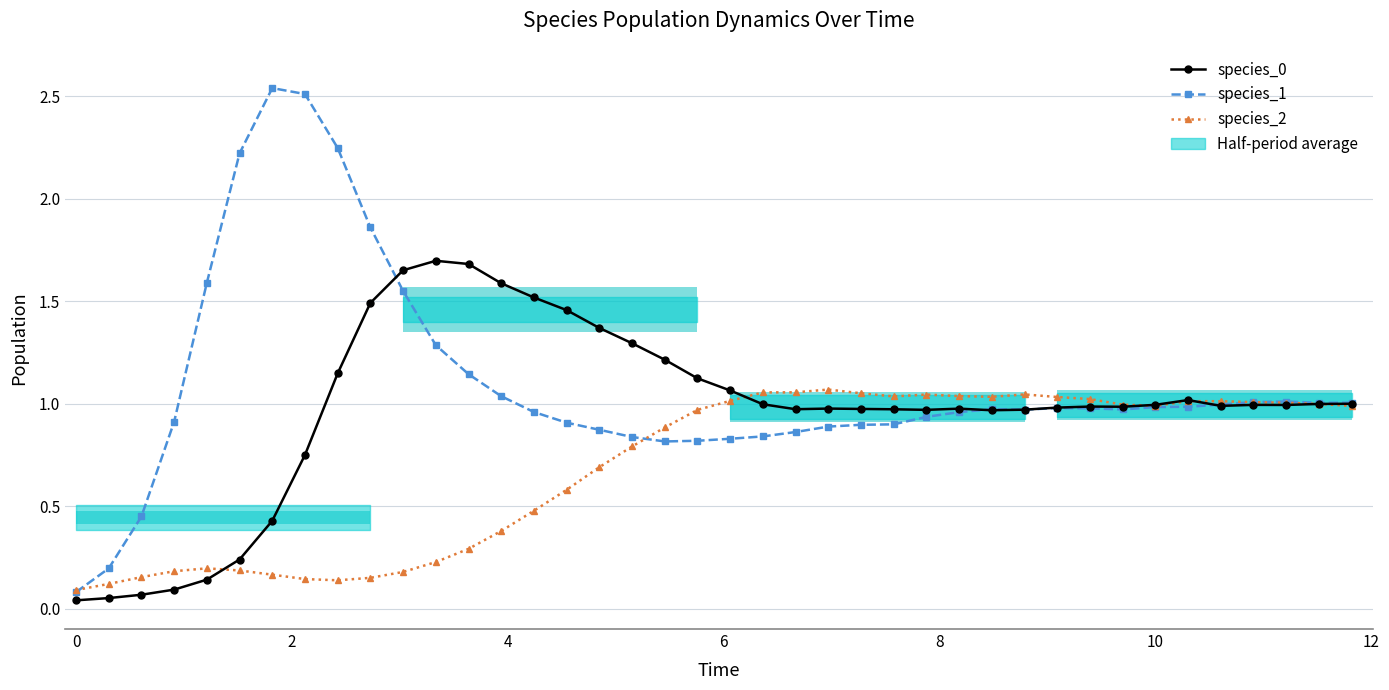

Which series has the largest total across all categories?

species_1